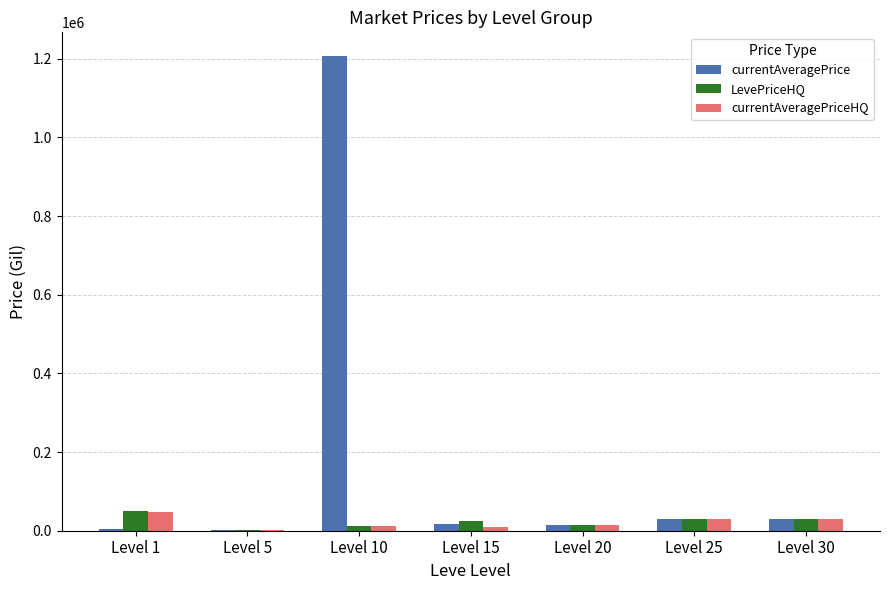

How many groups of bars are there?

7